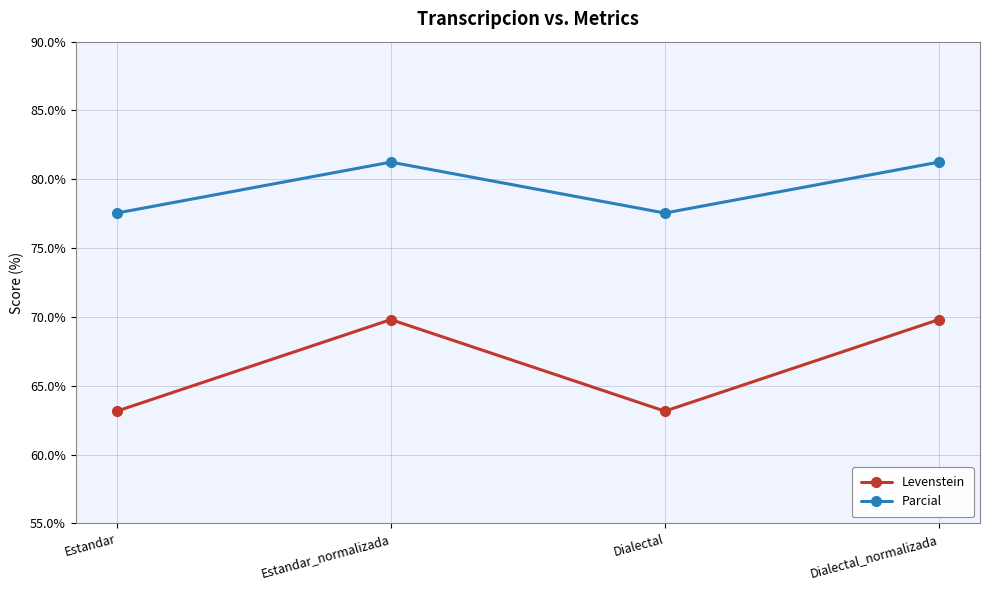

True or false: Parcial has a value of 42.8 at Estandar_normalizada.

False